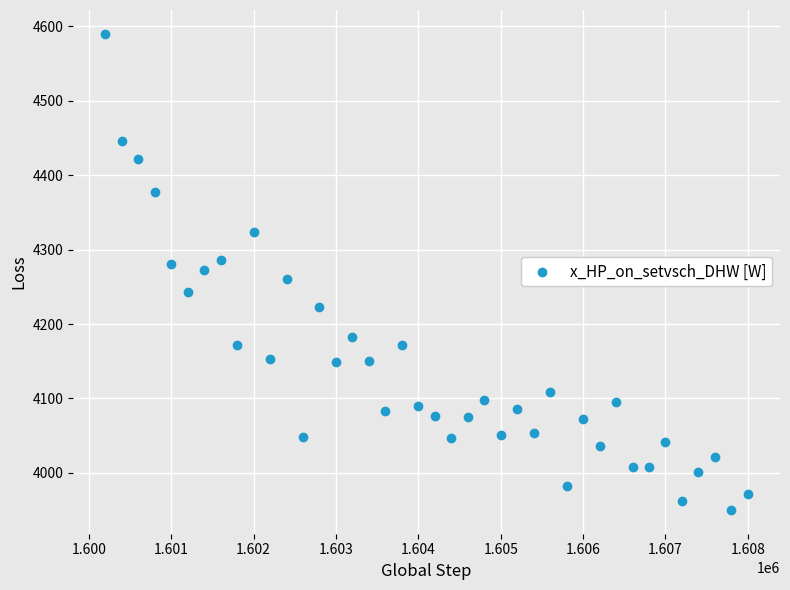

What is the range of Y values (max minus min)?

639.9